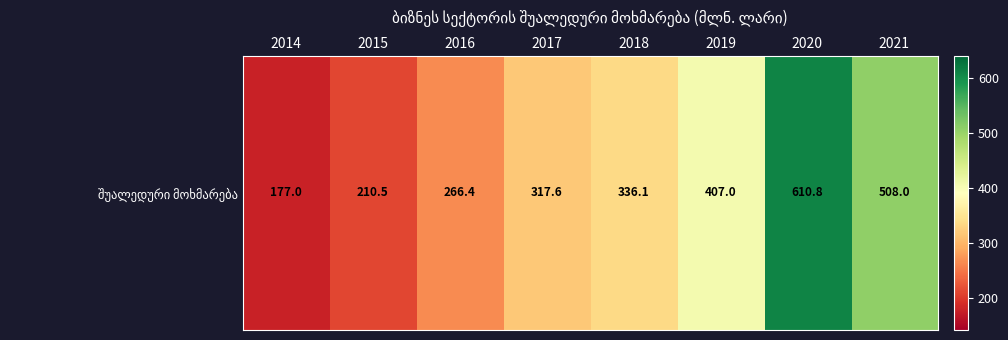

What is the approximate value at 2016?

266.4